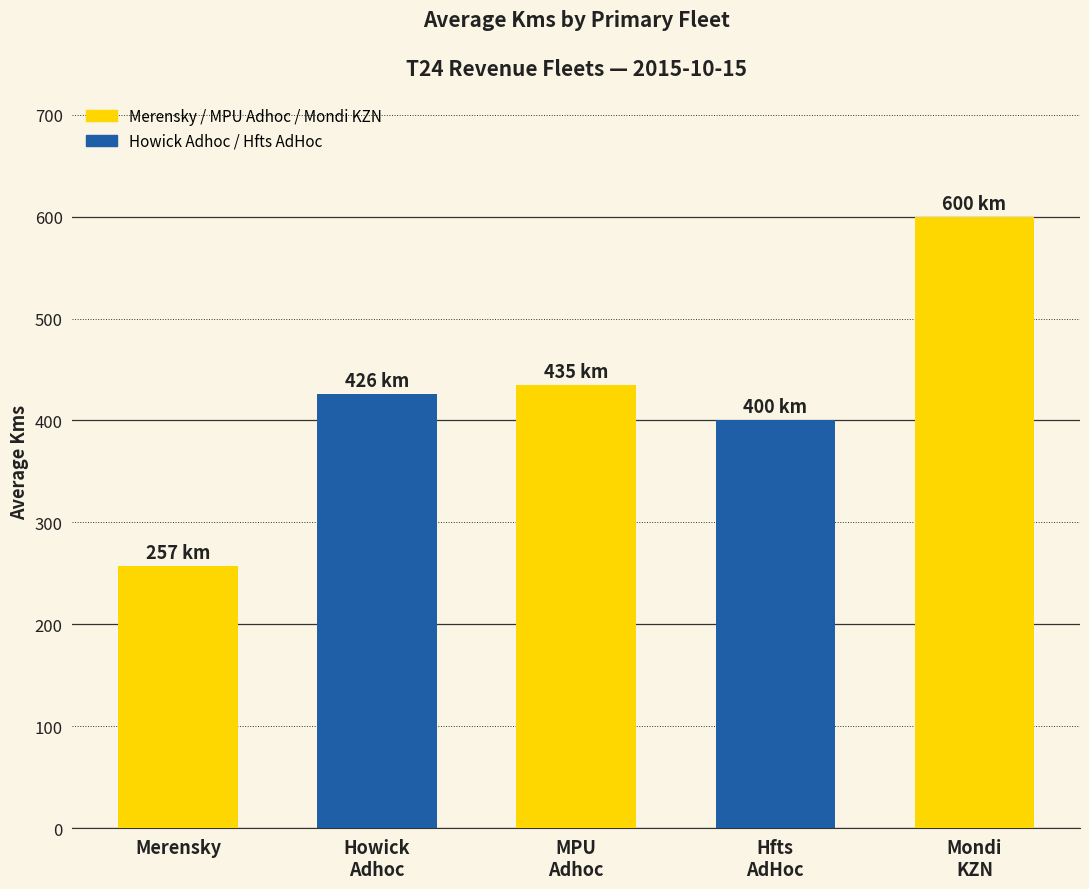

The value at Merensky is 257.0. True or false?

True